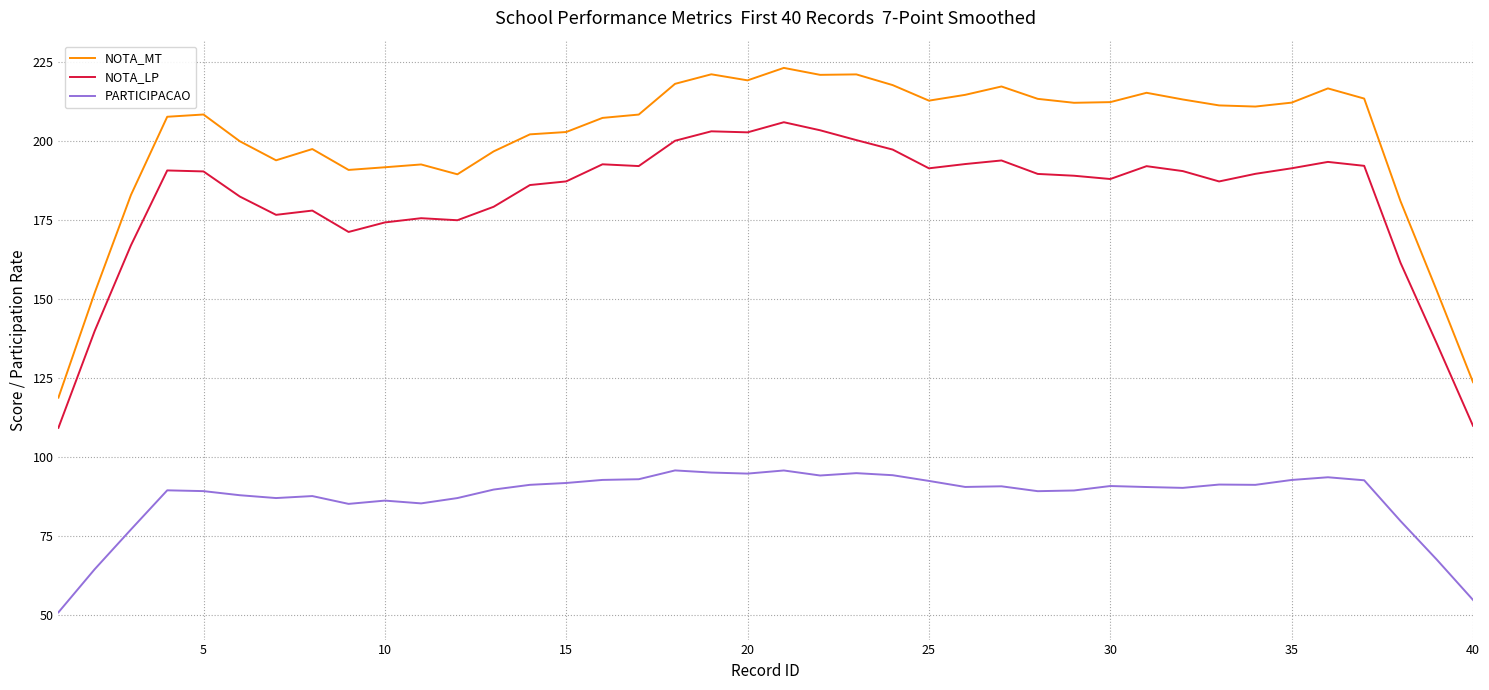

True or false: PARTICIPACAO and NOTA_LP intersect in this chart.

False